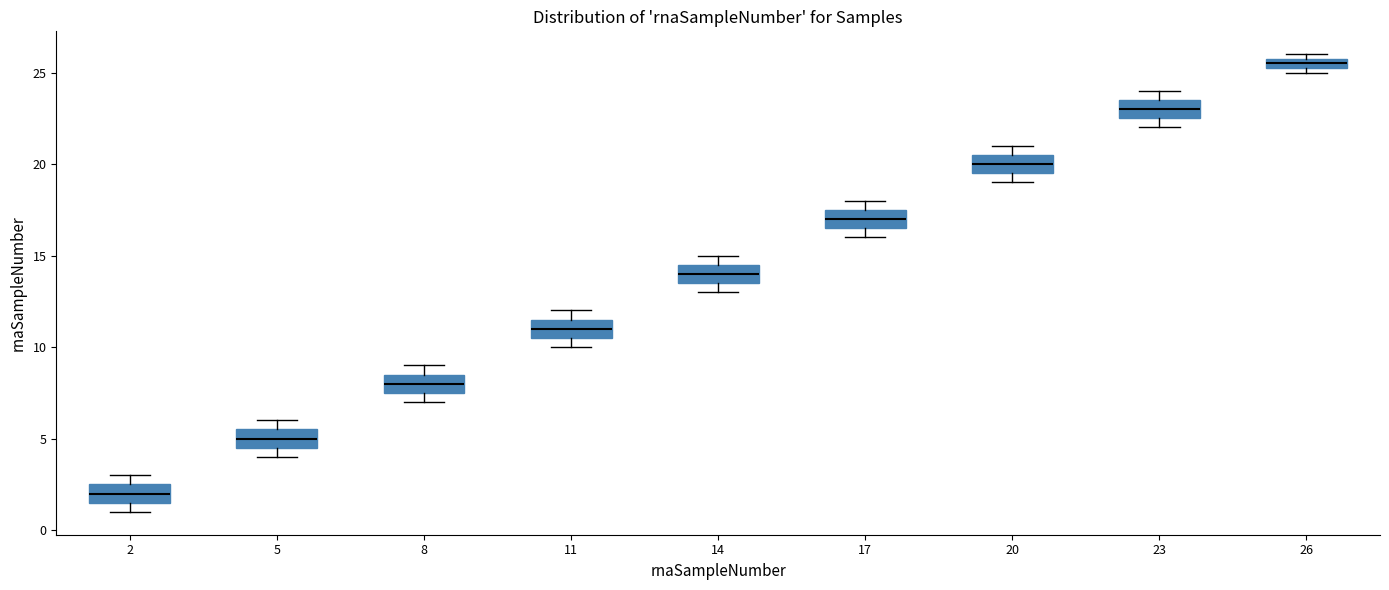

Which box has the lowest median line?

2